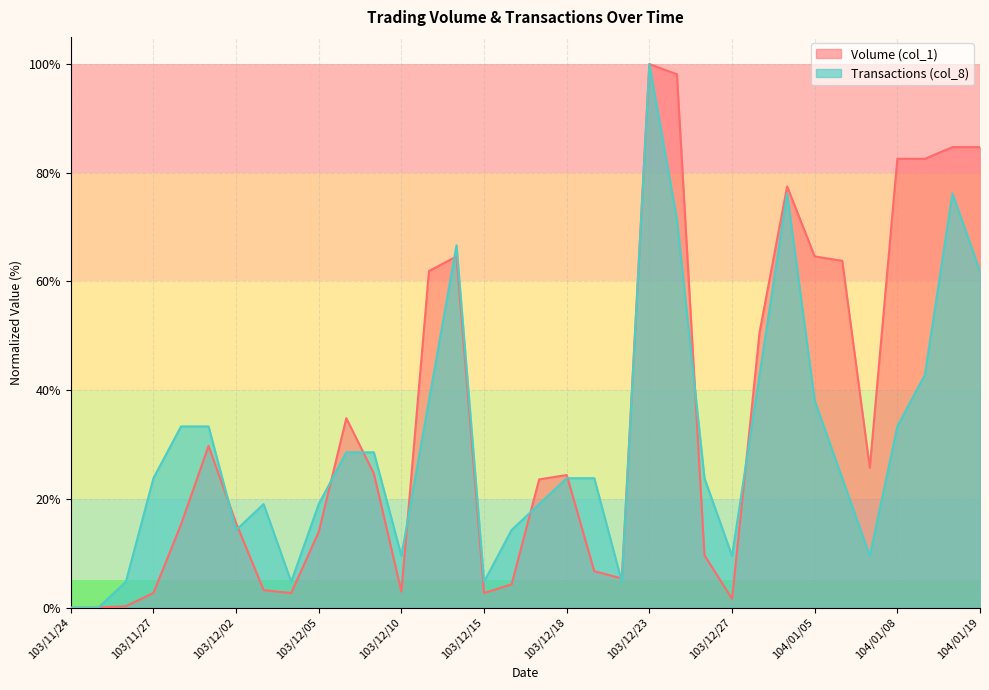

Which series ends up on top after the final intersection of Volume (col_1) and Transactions (col_8)?

Volume (col_1)